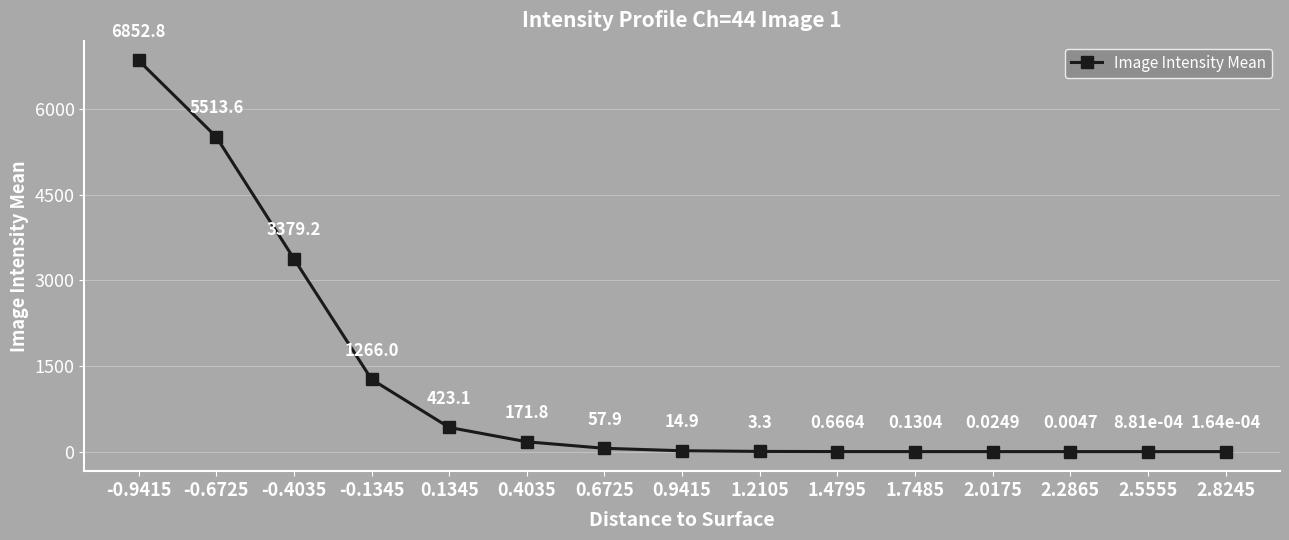

What is the change in value from 0.1345 to 0.9415?

-408.2